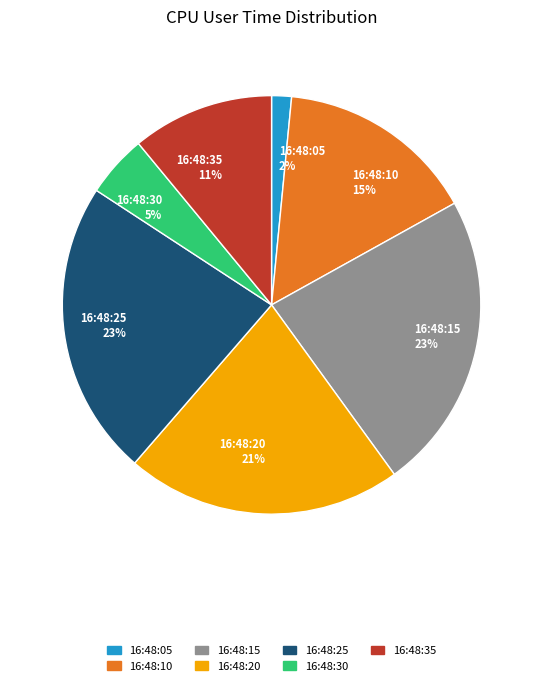

Do 16:48:20 and 16:48:25 together represent more than half of the pie?

No